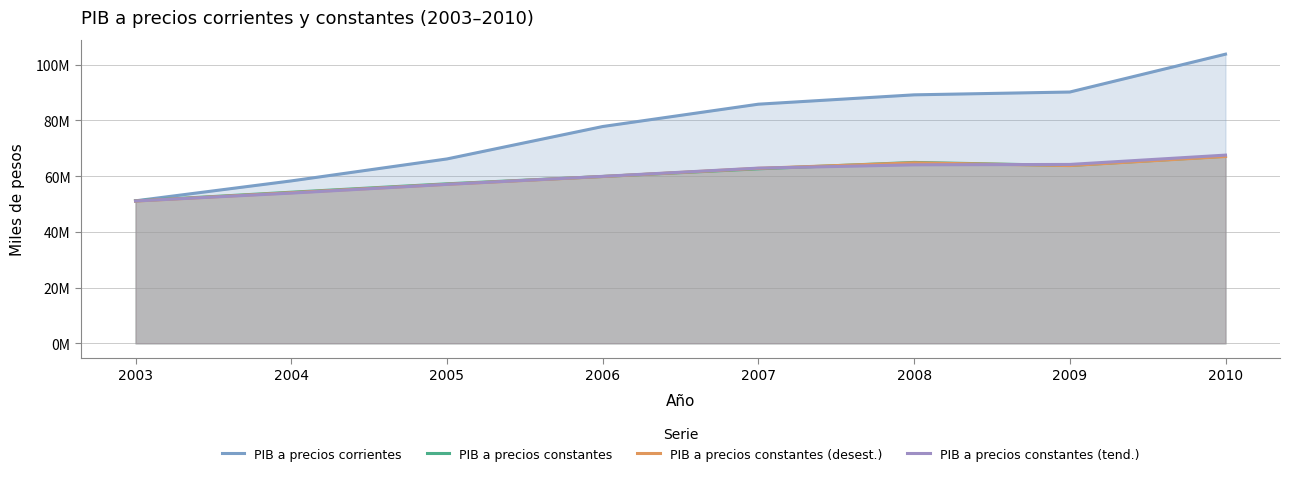

List the labels in order of PIB a precios corrientes value, smallest first.

2003, 2004, 2005, 2006, 2007, 2008, 2009, 2010